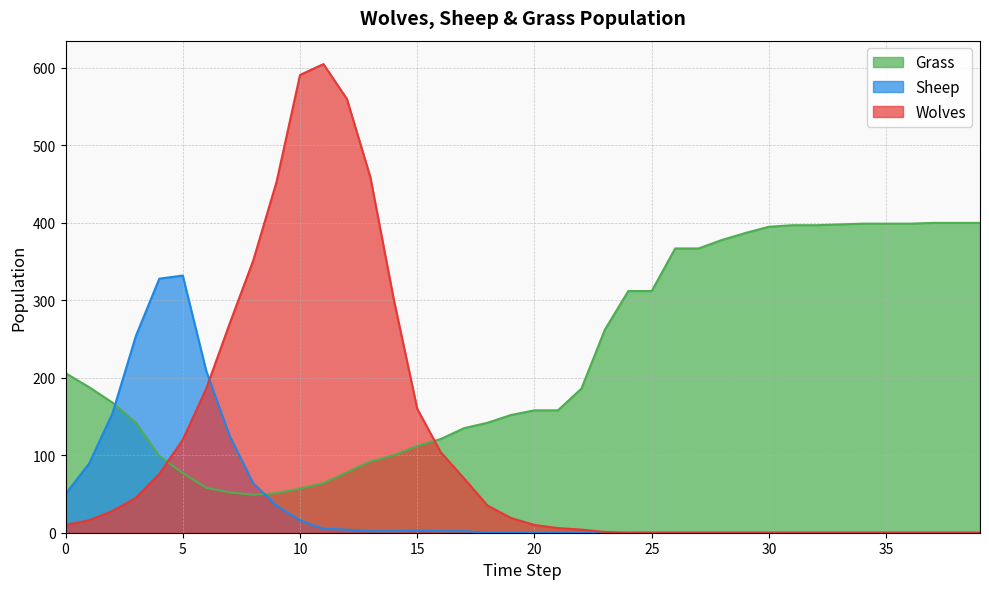

What is the difference between the maximum and minimum values in the Grass series?

351